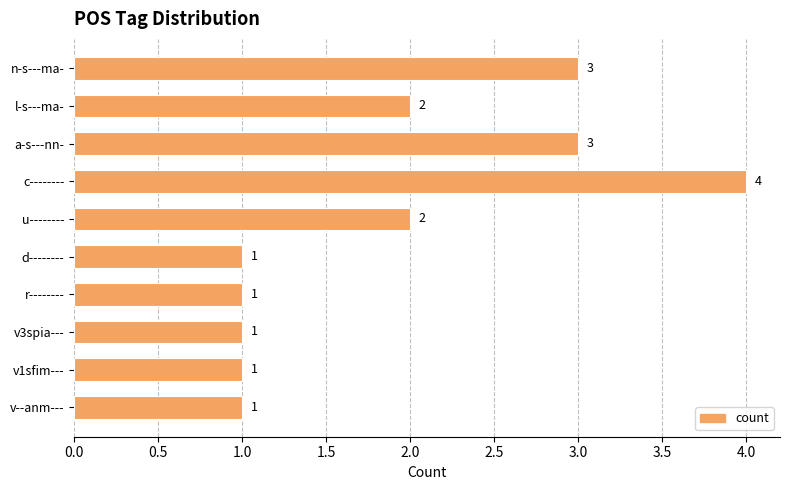

Reading top to bottom, what are all the values shown in this chart?

n-s---ma-=3	l-s---ma-=2	a-s---nn-=3	c--------=4	u--------=2	d--------=1	r--------=1	v3spia---=1	v1sfim---=1	v--anm---=1